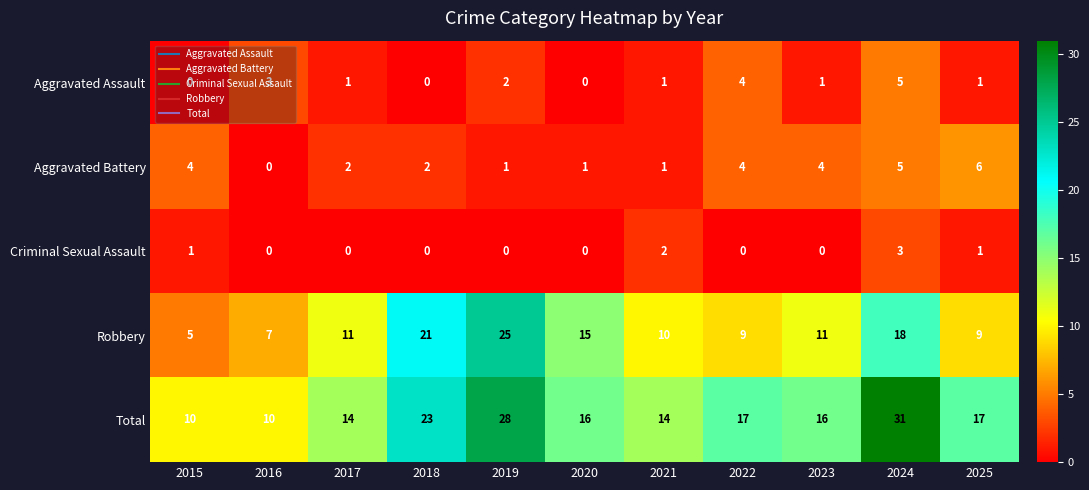

At which label does Aggravated Battery first exceed 2?

2015